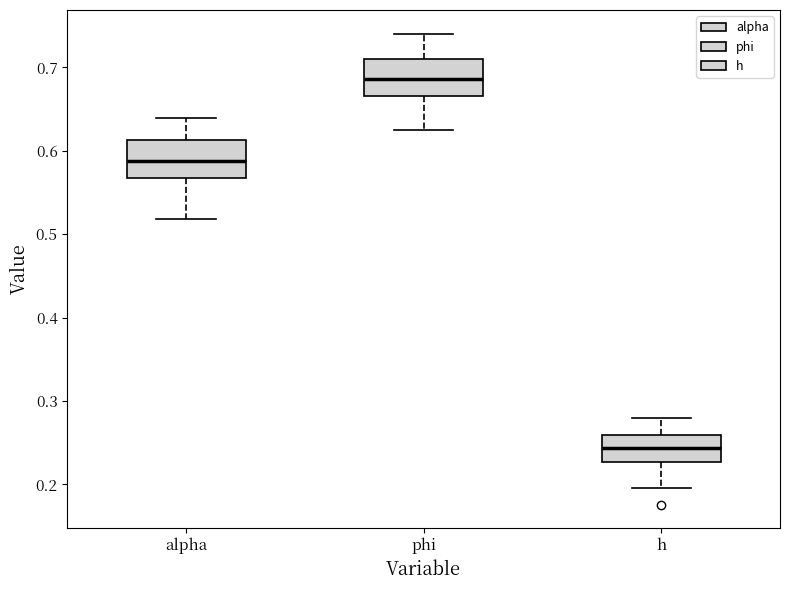

Reading left to right, transcribe this box plot: for each box, give where its median line is, the range the box spans, and where its two whiskers end, as read against the y-axis. The values are not printed on the chart, so give them approximately, as read against the axis.

alpha: median 0.59, box 0.57 to 0.61, whiskers 0.52 to 0.64
phi: median 0.69, box 0.67 to 0.71, whiskers 0.63 to 0.74
h: median 0.24, box 0.23 to 0.26, whiskers 0.20 to 0.28